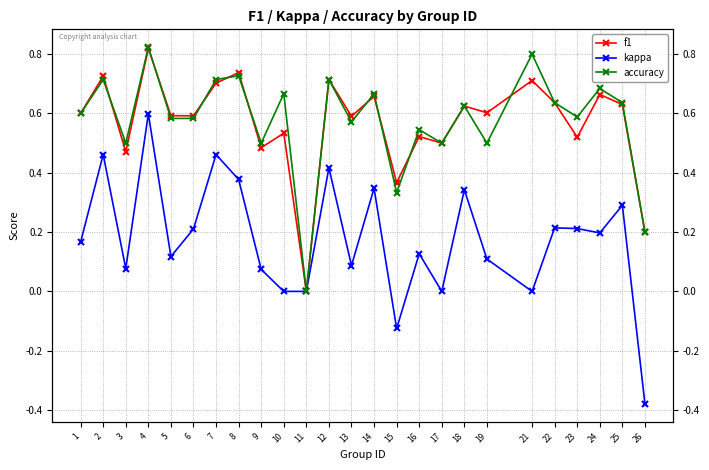

Which category has the lowest value in the kappa series?

26